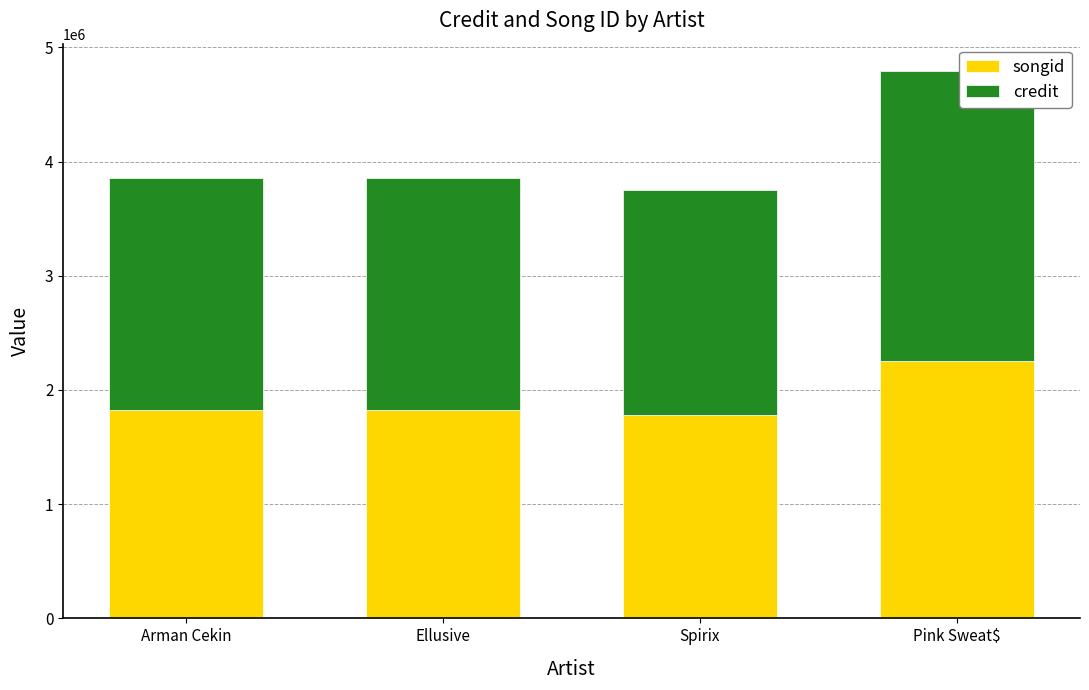

Reading right to left, what are the values for songid?

2256531	1782412	1828107	1828107